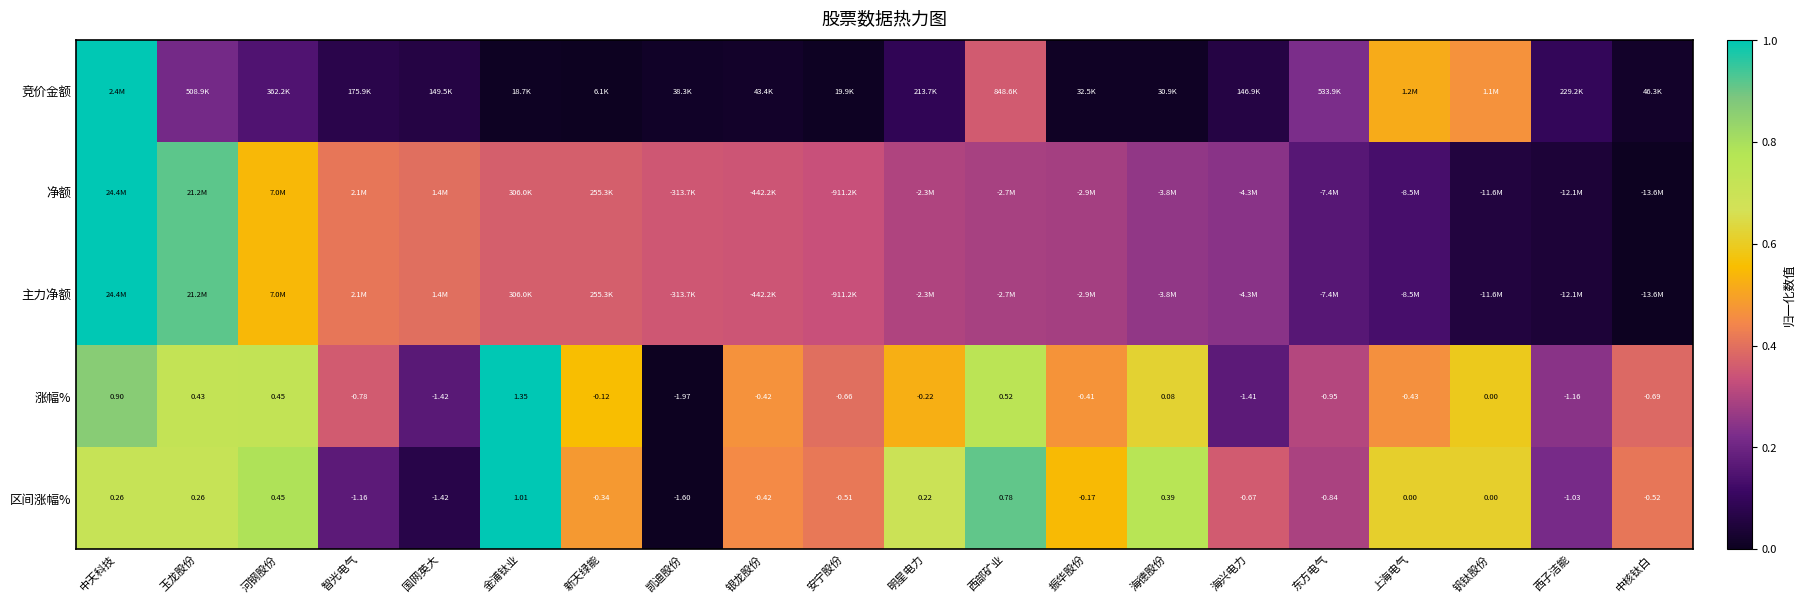

What is the total value across all series at 明星电力?

1.9